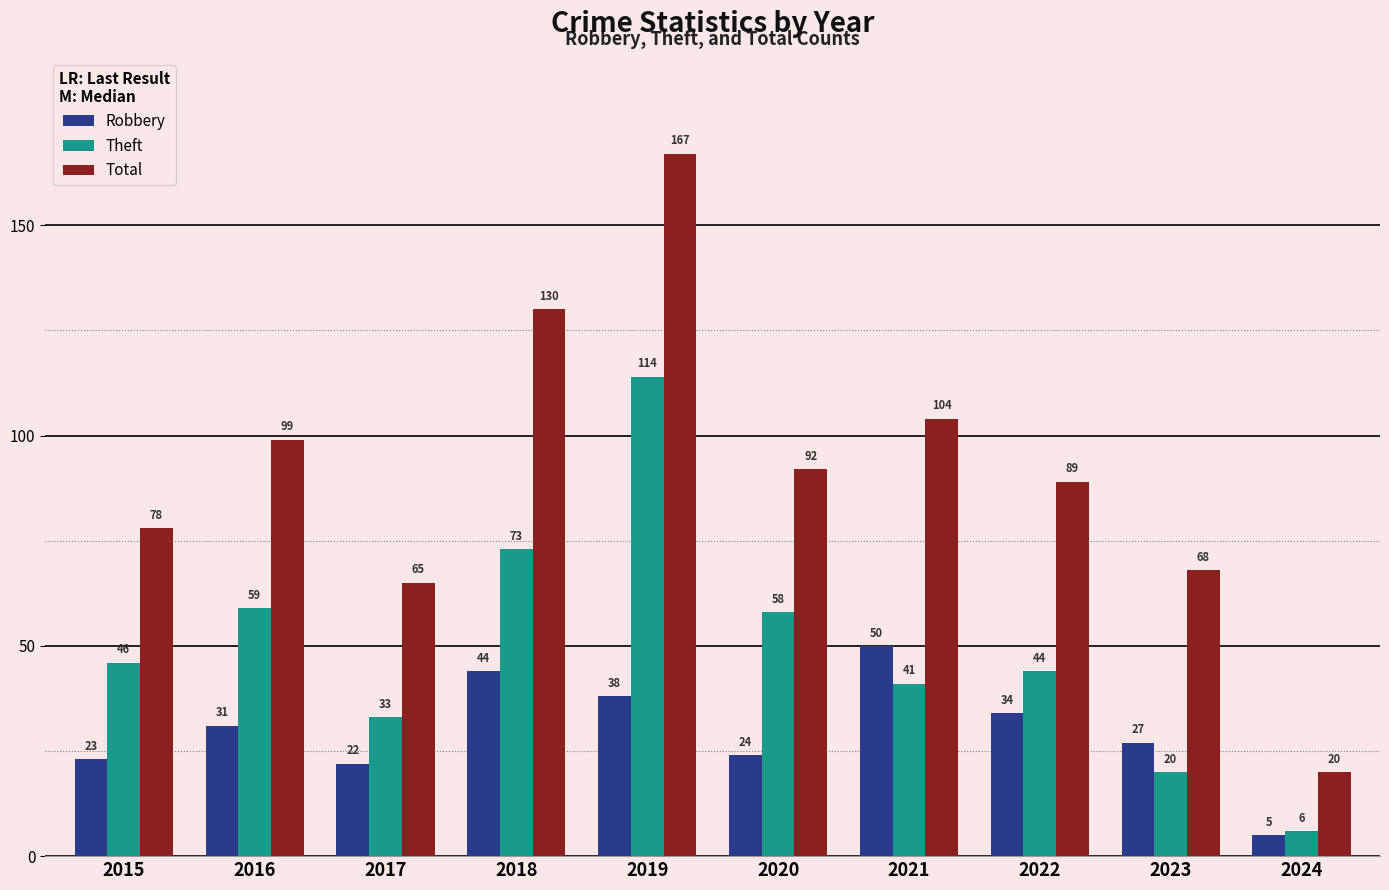

What is the minimum value shown in the chart?

5